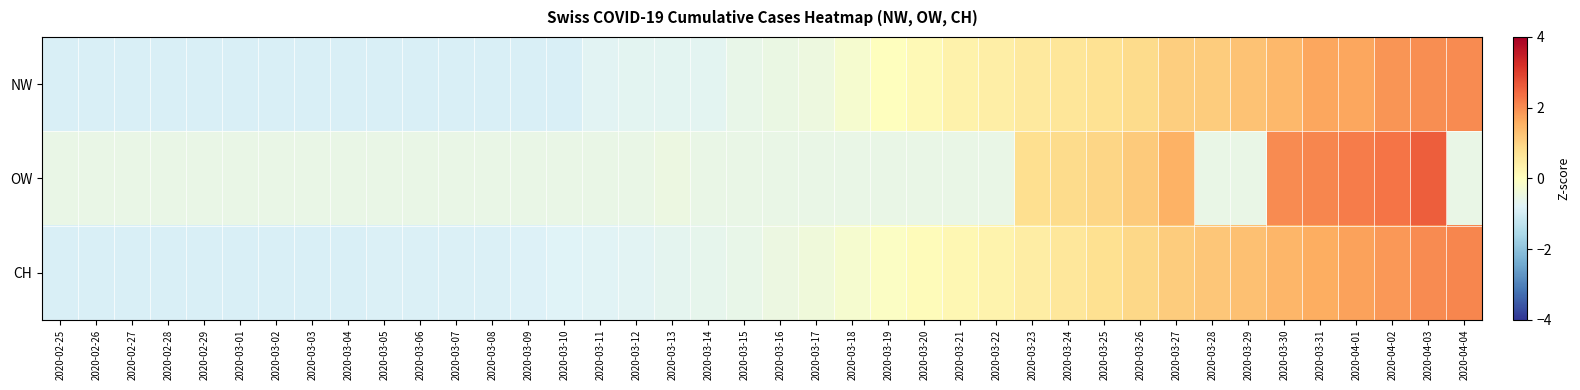

At 2020-03-26, list the series in order from largest to smallest.

OW, CH, NW